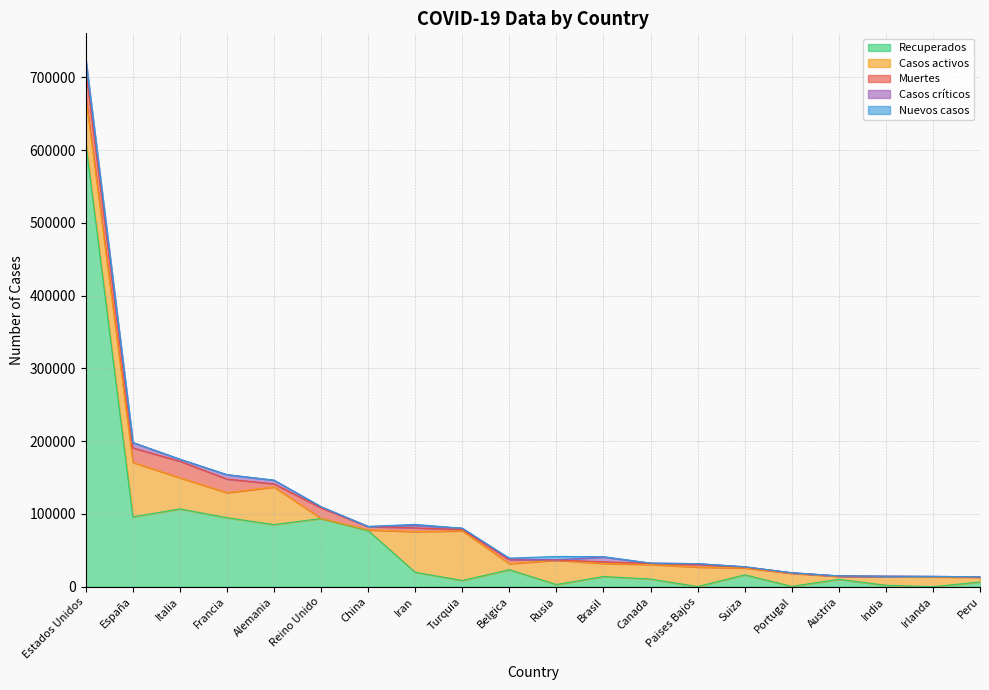

What is the label of the 8th point from the left?

Iran